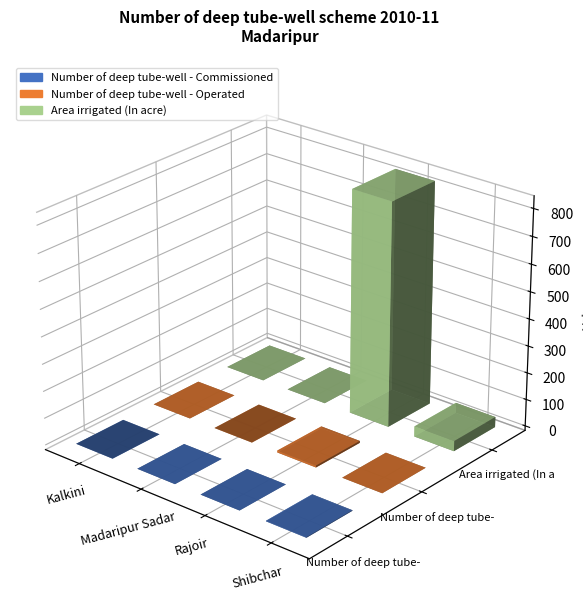

What is the label of the 4th bar from the right?

Kalkini